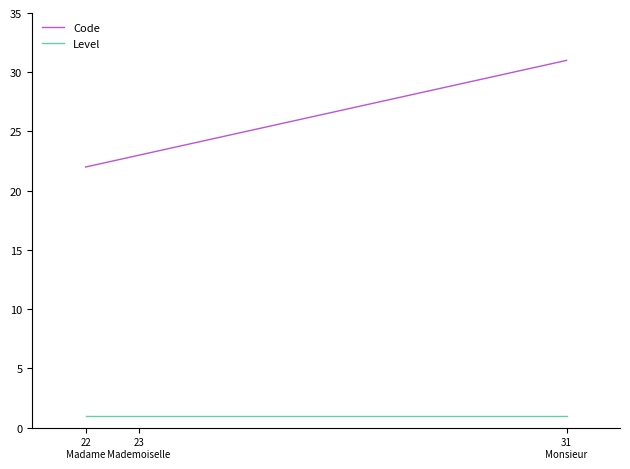

List the series in order of their overall mean, lowest first.

Level, Code